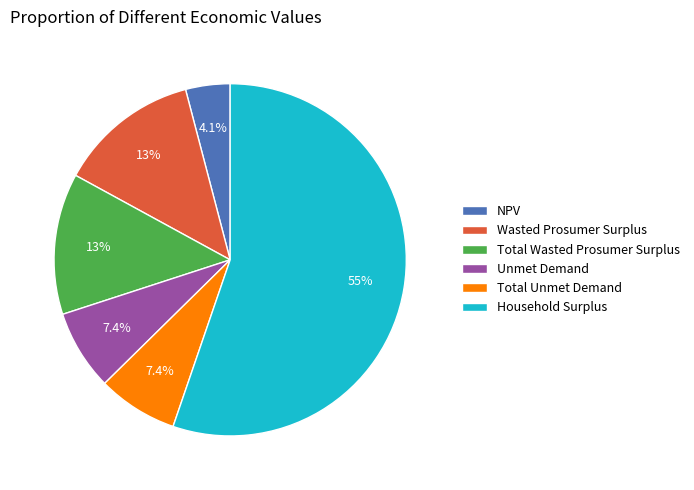

What is the ratio of the value at NPV to the value at Household Surplus?

0.1